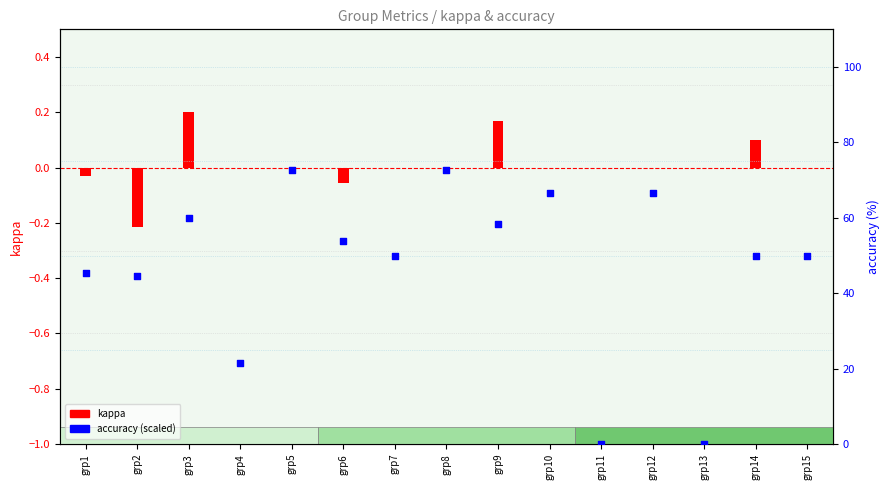

Which series has the largest total across all categories?

accuracy (% x100)